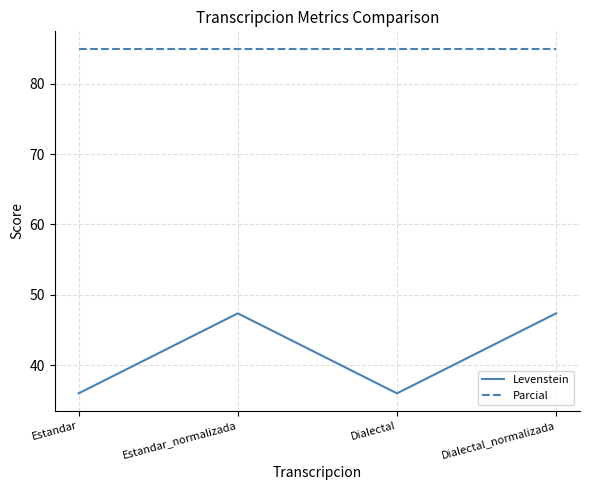

True or false: Parcial and Levenstein intersect in this chart.

False